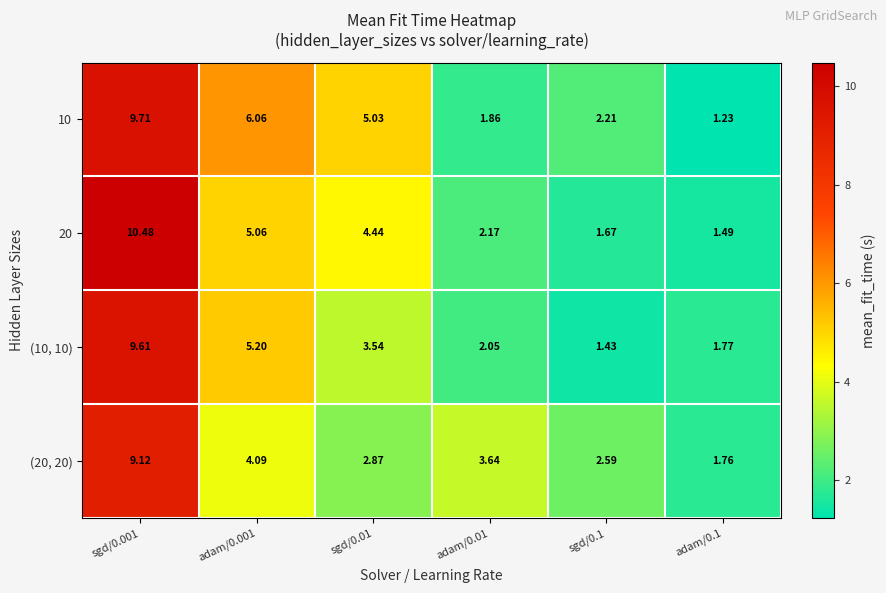

Between sgd/0.001 and adam/0.01, which series saw the biggest shift?

20